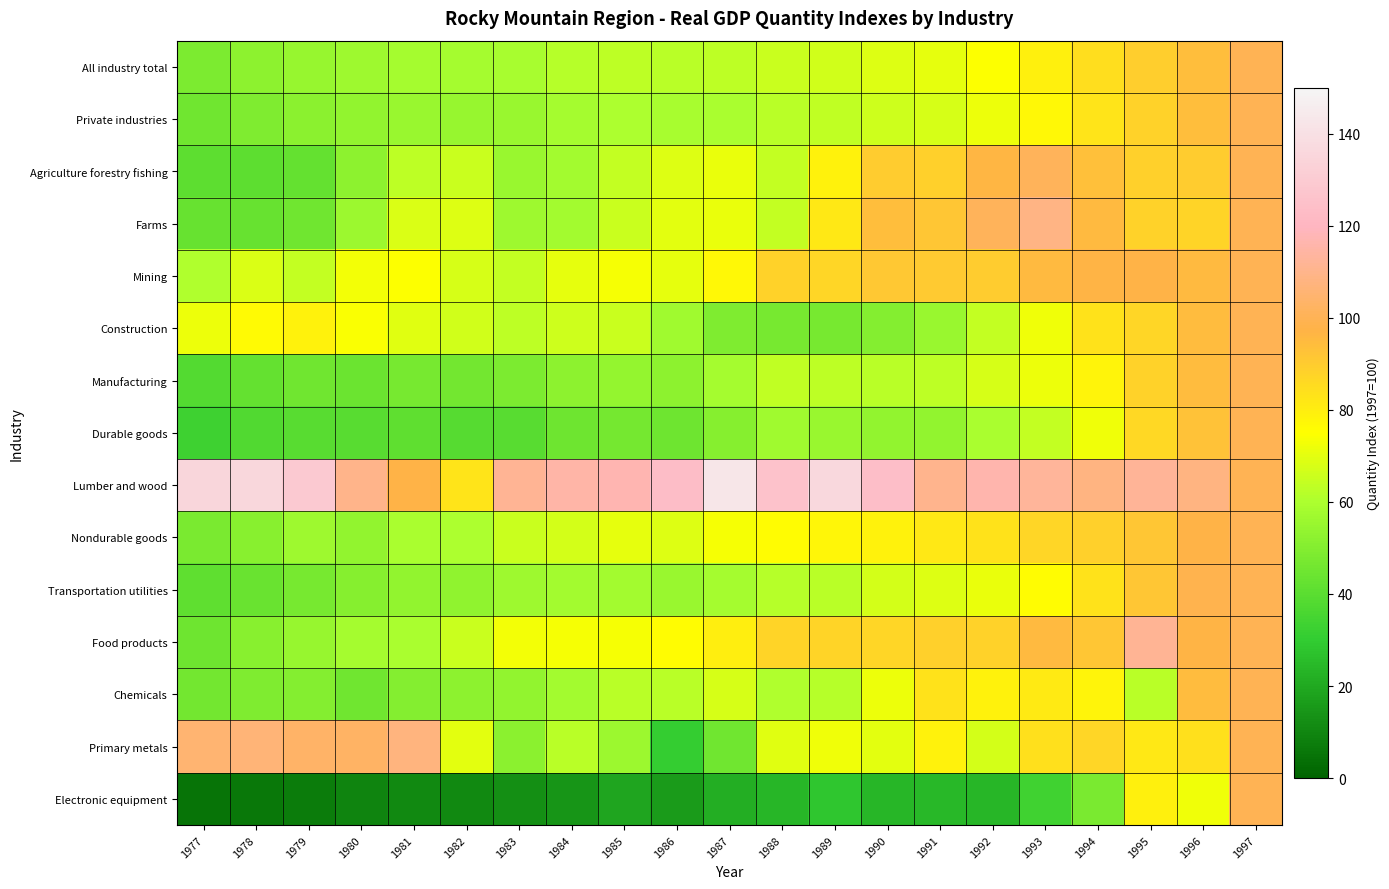

Which category has the highest value across all series?

1987